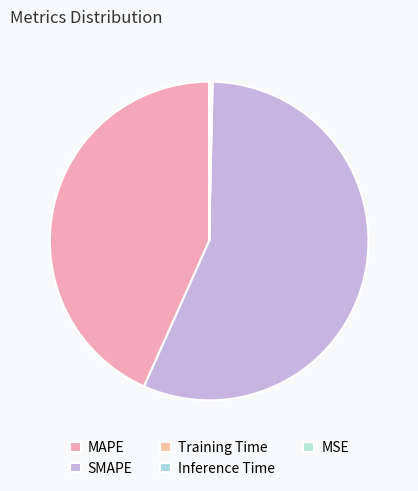

True or false: MSE accounts for 8% of the total.

False